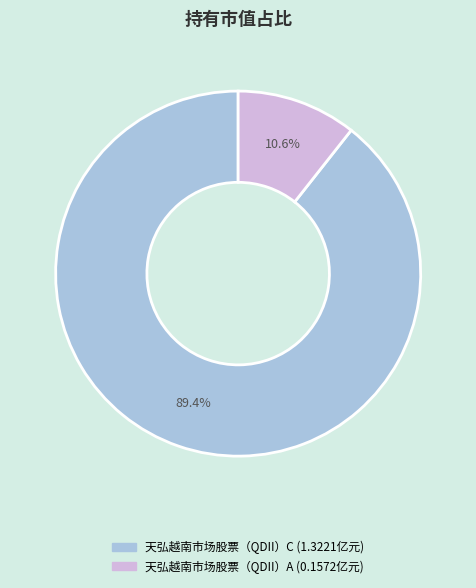

Which category accounts for the majority?

天弘越南市场股票（QDII）C